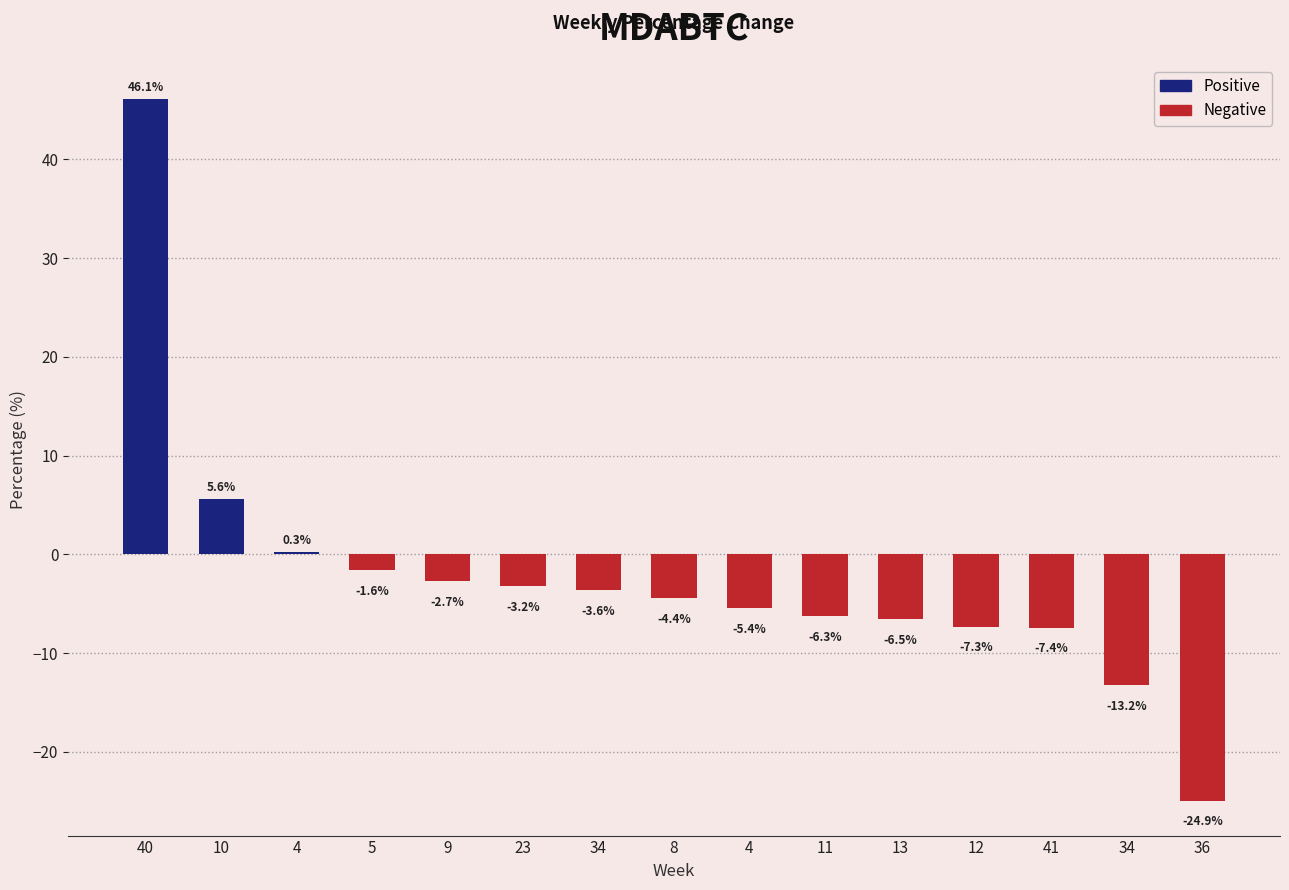

What is the change in value from 4 to 34?

-3.9